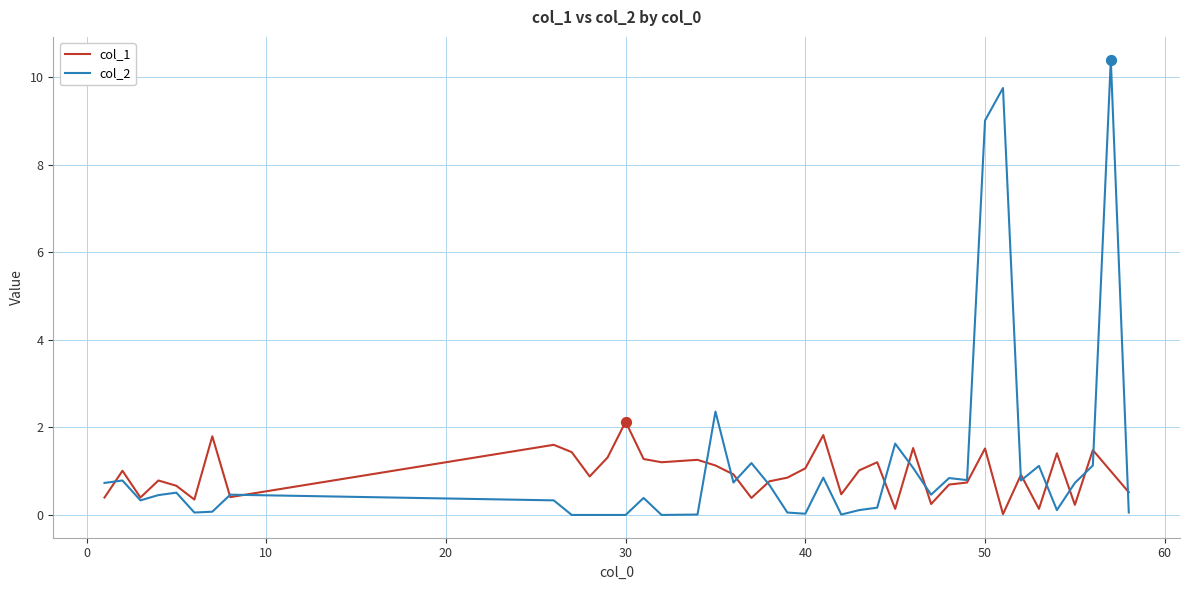

Which series has the largest range (max minus min)?

col_2